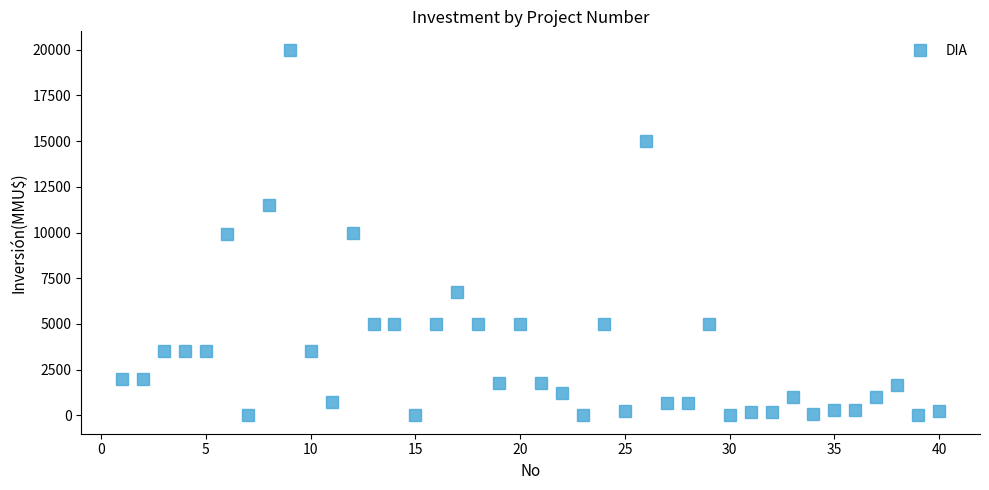

True or false: the data has more than 1 interior local peaks.

True